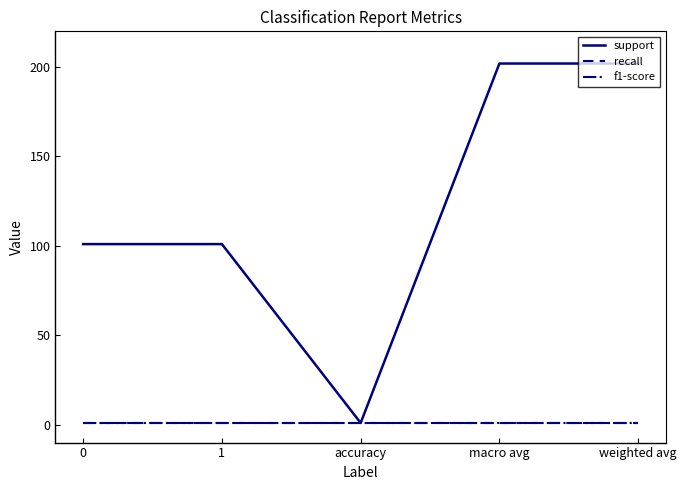

What is the sum of the recall values at macro avg and 1?

2